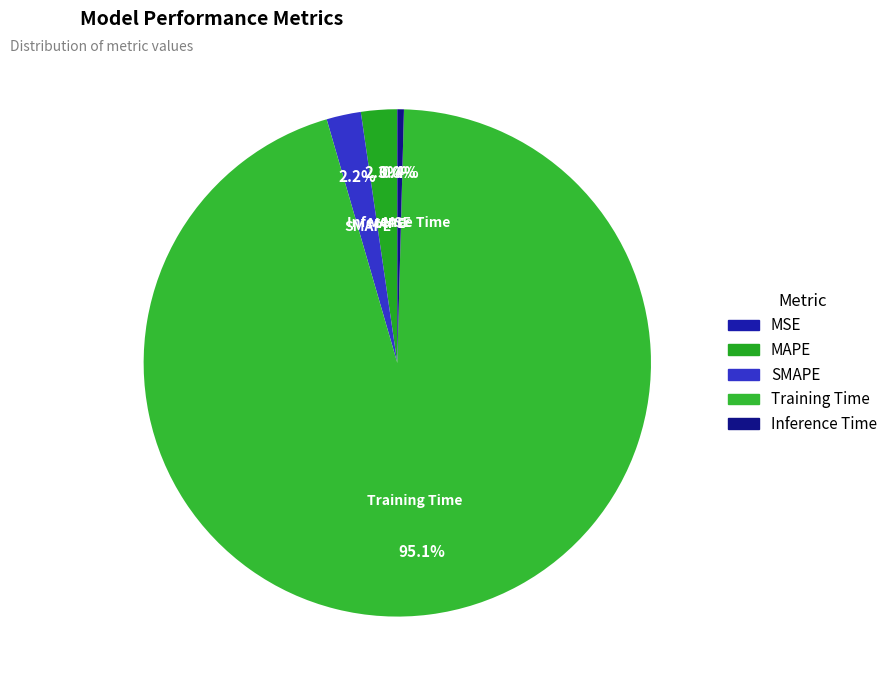

Which category has the biggest portion of the pie?

Training Time